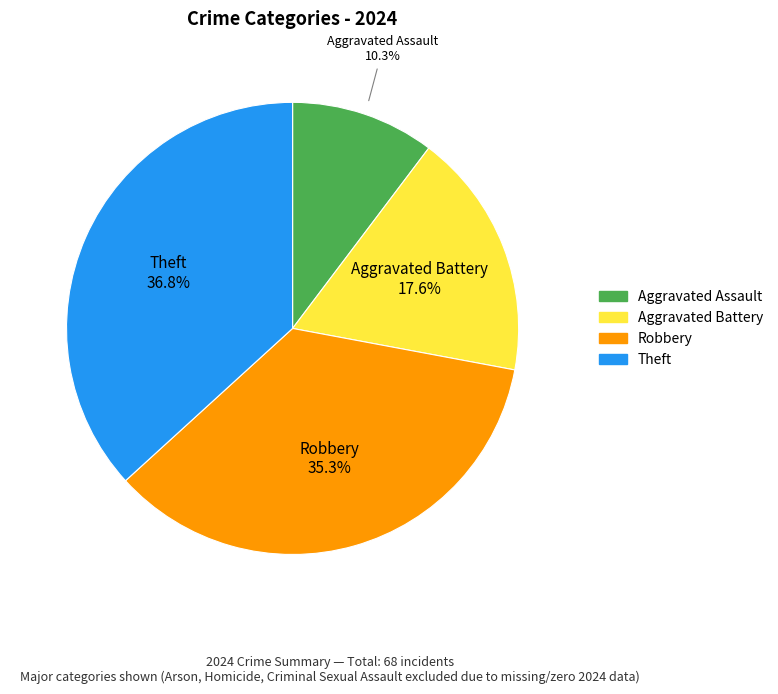

Is there any slice that represents more than half of the pie?

No